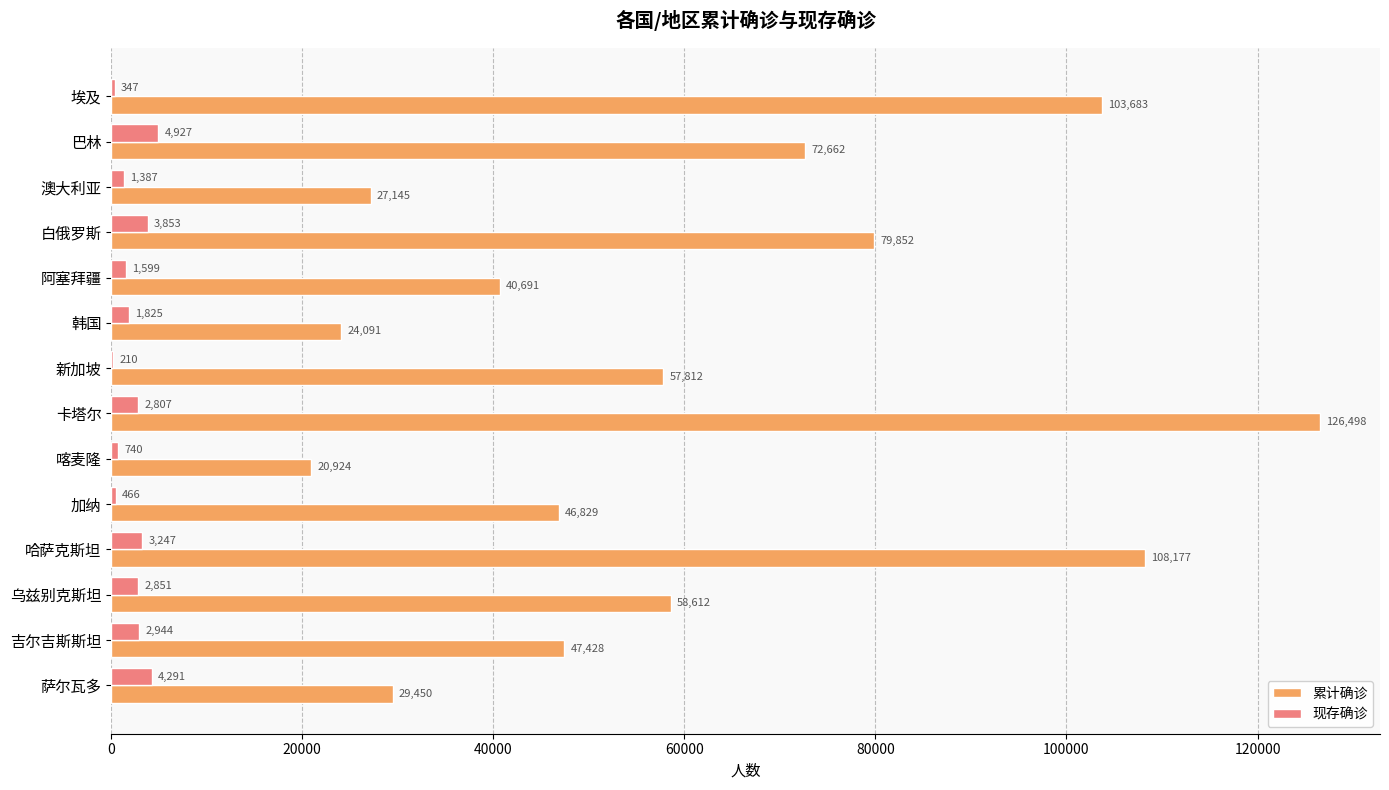

Which series has the largest total across all categories?

累计确诊